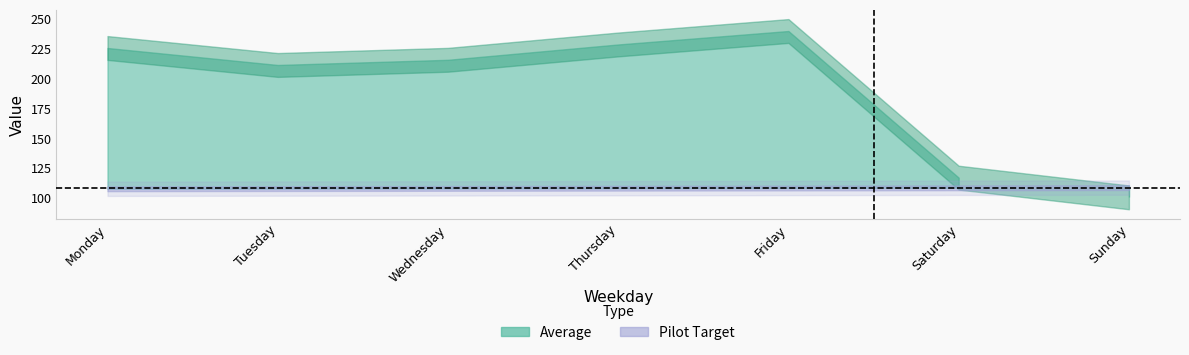

What is the total value across all series at Saturday?

225.2